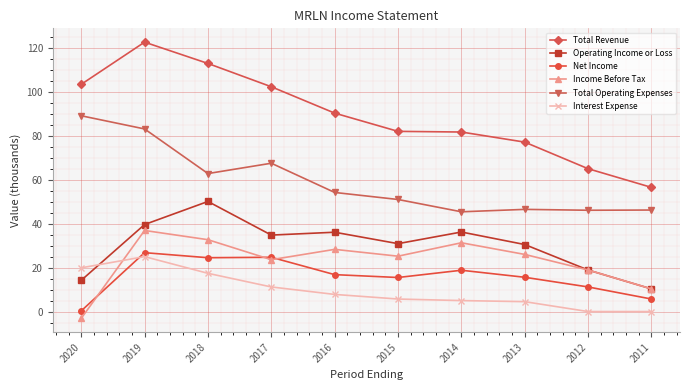

Which series has the widest spread of values?

Total Revenue